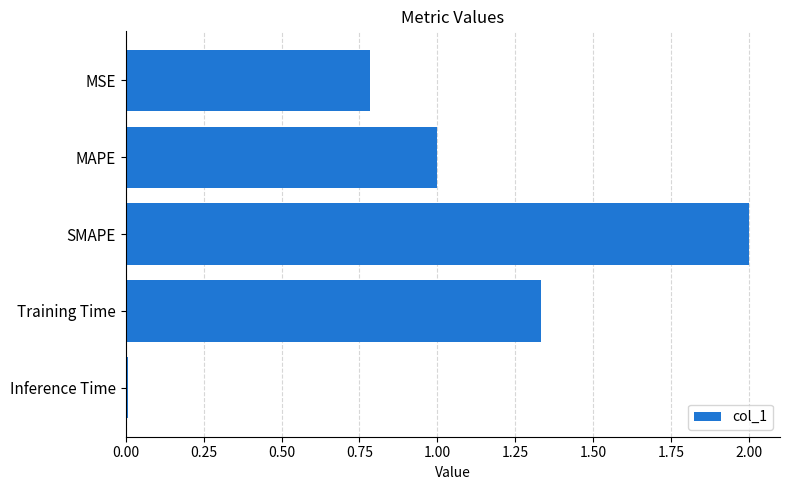

What is the value of the 3rd bar from the top?

2.0